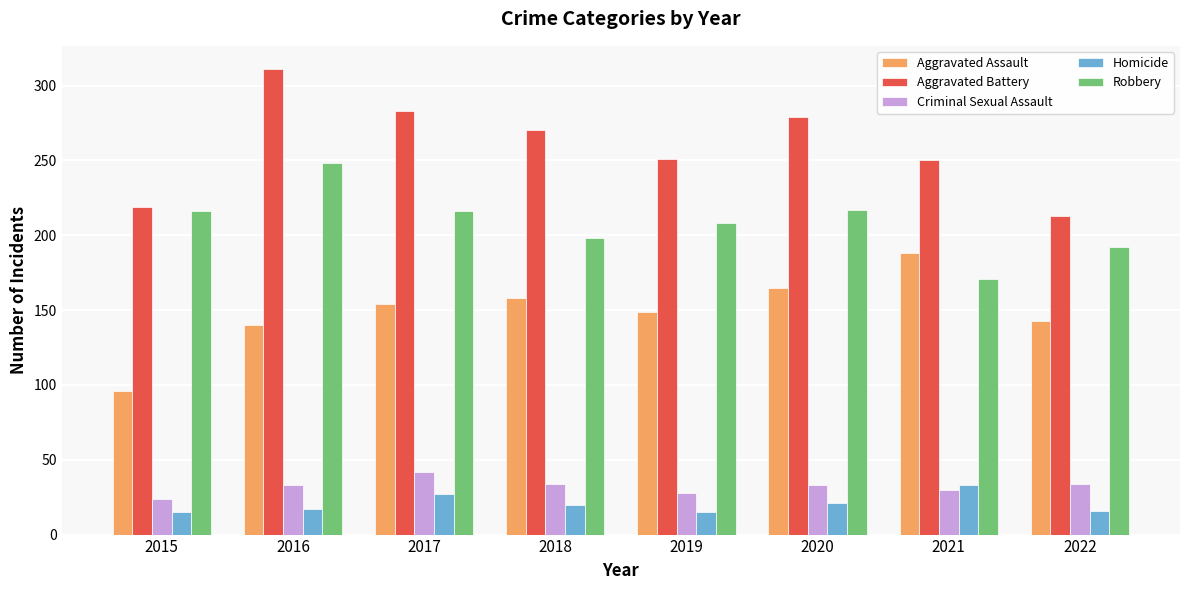

How many bars are there in total?

40